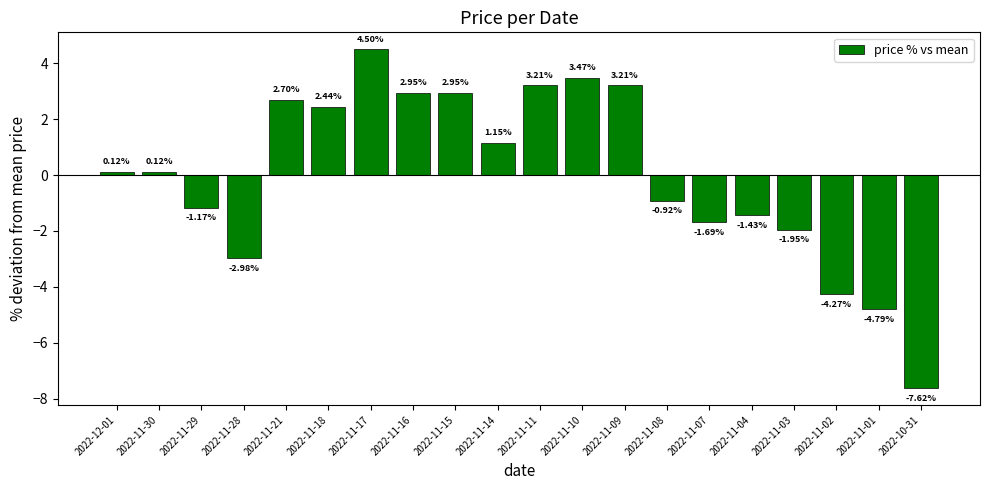

What is the label of the 8th bar from the left?

2022-11-16